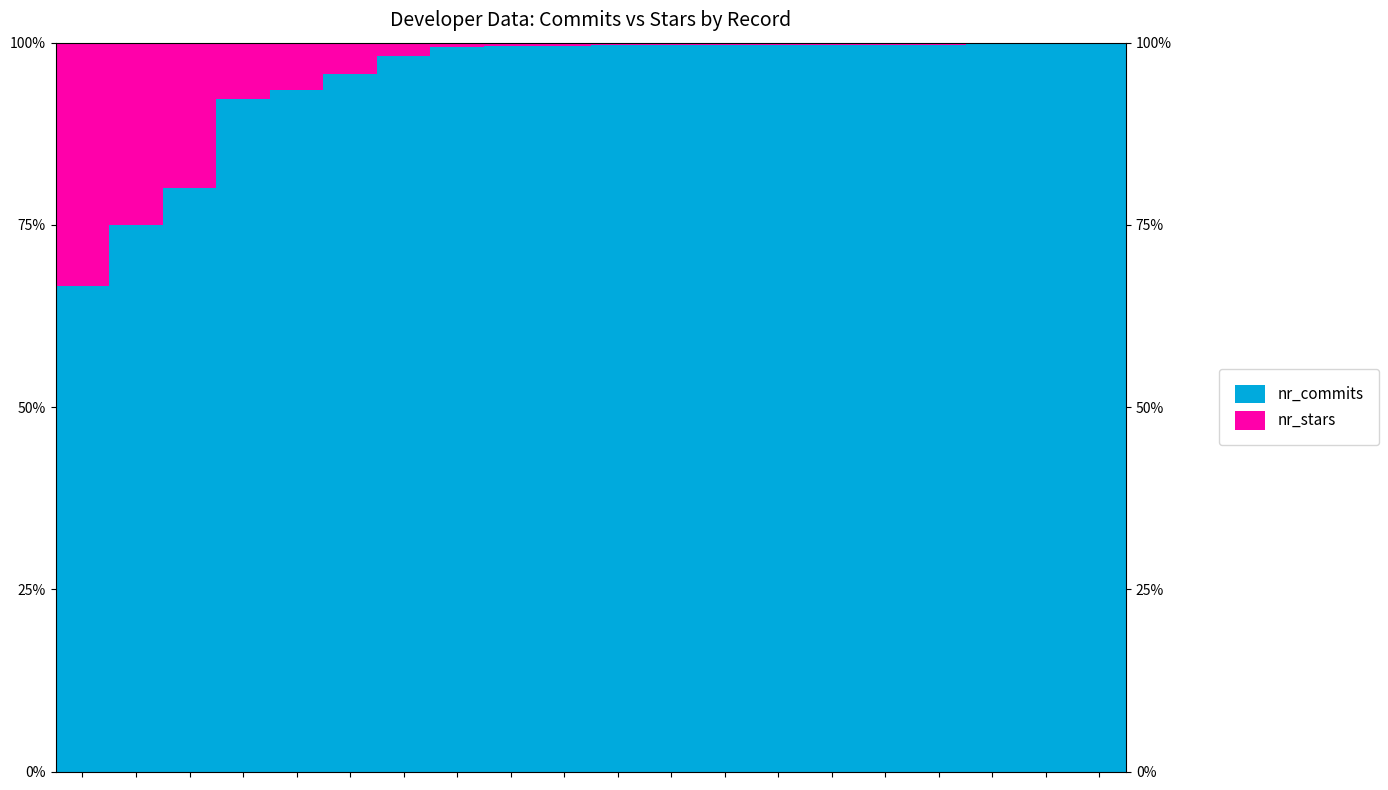

Is the value of nr_commits at 11 greater than the value of nr_stars at 18?

Yes